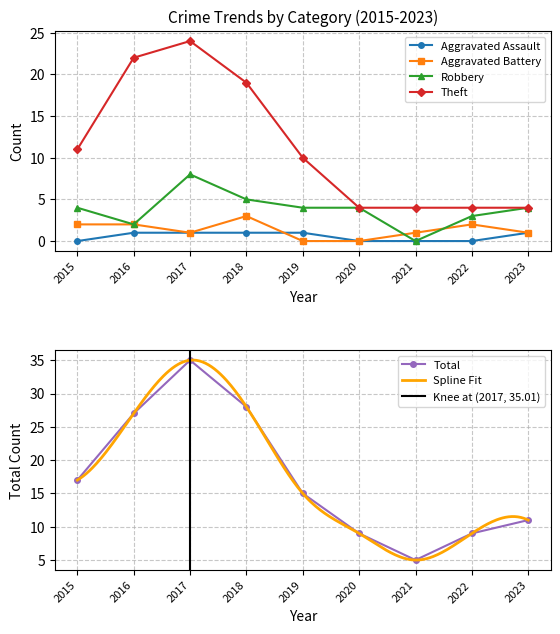

At how many categories does at least one series exceed 26?

3